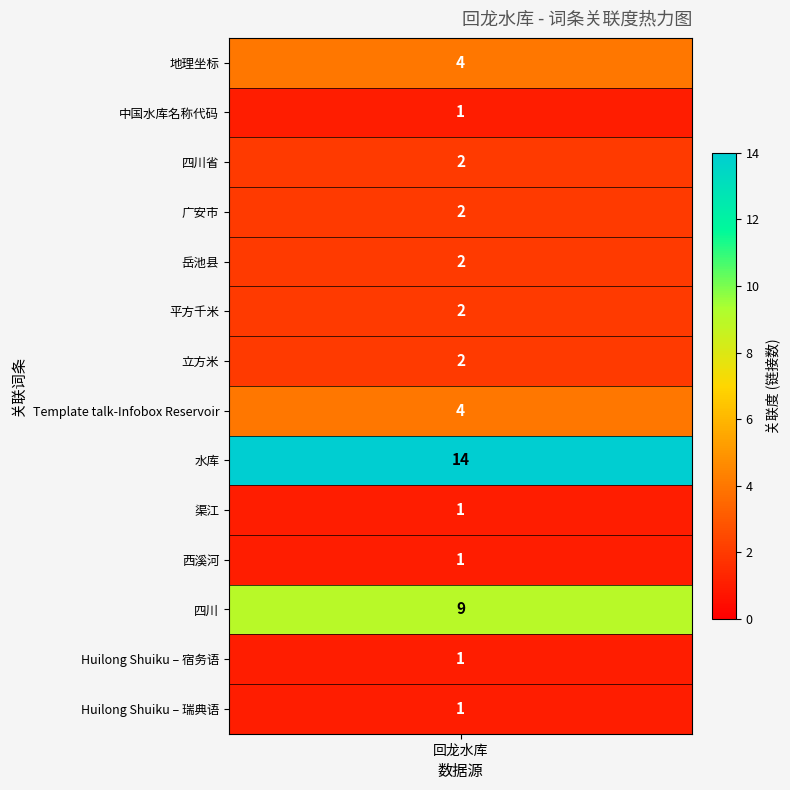

What is the difference between the maximum and minimum values?

13